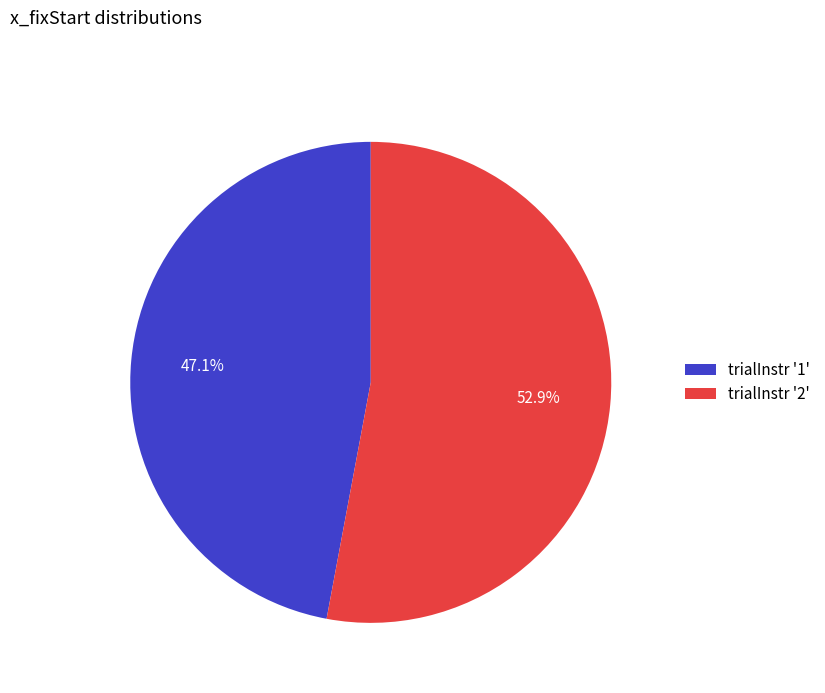

Which category has the biggest portion of the pie?

trialInstr '2'